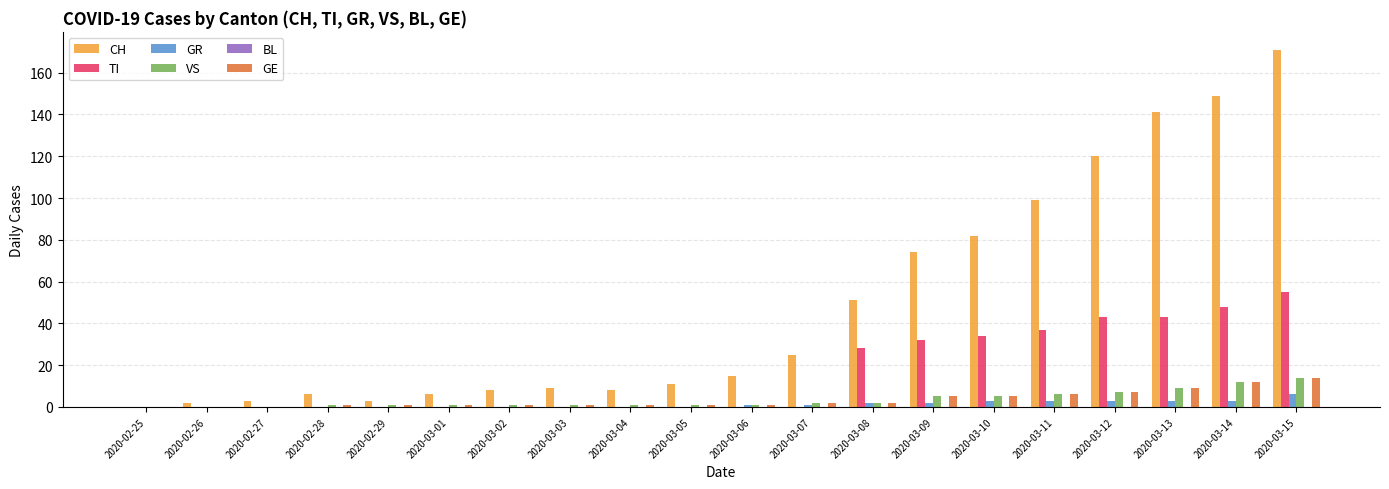

What is the sum of all TI values?

320